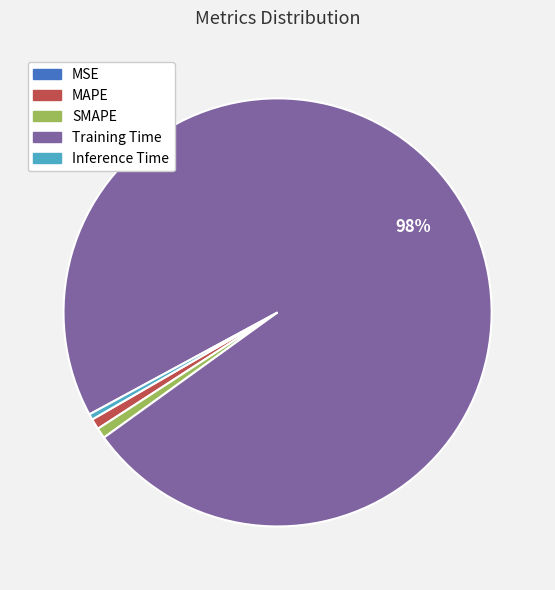

To the nearest percent, what is the average slice percentage?

20%